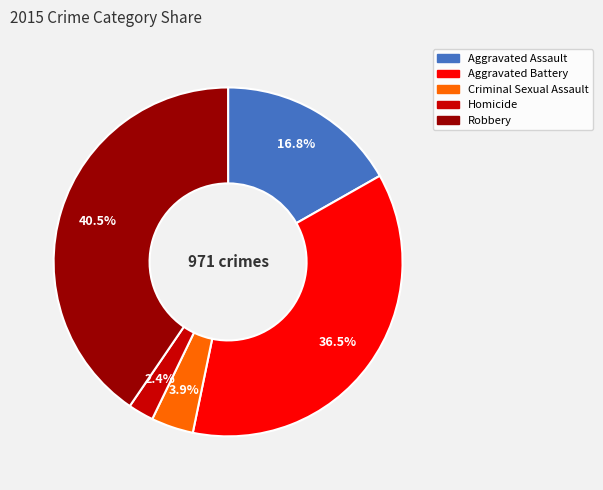

What percentage is NOT represented by Aggravated Assault?

83.2%